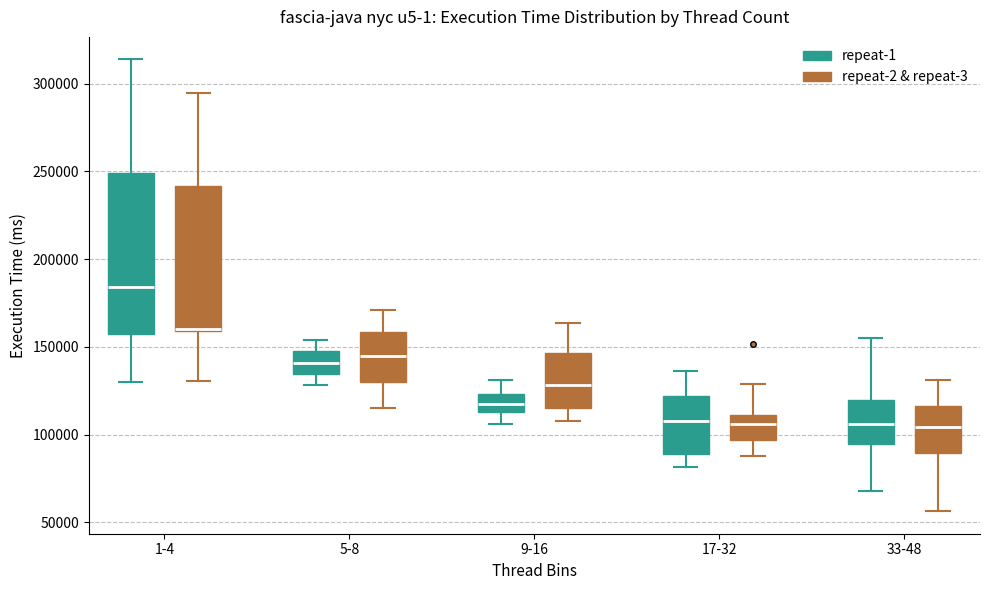

Reading left to right, transcribe this box plot: for each box, give where its median line is, the range the box spans, and where its two whiskers end, as read against the y-axis. The values are not printed on the chart, so give them approximately, as read against the axis.

1-4 (repeat-1): median 185000, box 155000 to 250000, whiskers 130000 to 315000
1-4 (repeat-2 & repeat-3): median 160000 (just above the box's lower edge), box 160000 to 240000, whiskers 130000 to 295000
5-8 (repeat-1): median 140000, box 135000 to 145000, whiskers 130000 to 155000
5-8 (repeat-2 & repeat-3): median 145000, box 130000 to 160000, whiskers 115000 to 170000
9-16 (repeat-1): median 120000, box 115000 to 125000, whiskers 105000 to 130000
9-16 (repeat-2 & repeat-3): median 130000, box 115000 to 145000, whiskers 110000 to 165000
17-32 (repeat-1): median 110000, box 90000 to 120000, whiskers 80000 to 135000
17-32 (repeat-2 & repeat-3): median 105000, box 95000 to 110000, whiskers 90000 to 130000
33-48 (repeat-1): median 105000, box 95000 to 120000, whiskers 70000 to 155000
33-48 (repeat-2 & repeat-3): median 105000, box 90000 to 115000, whiskers 55000 to 130000